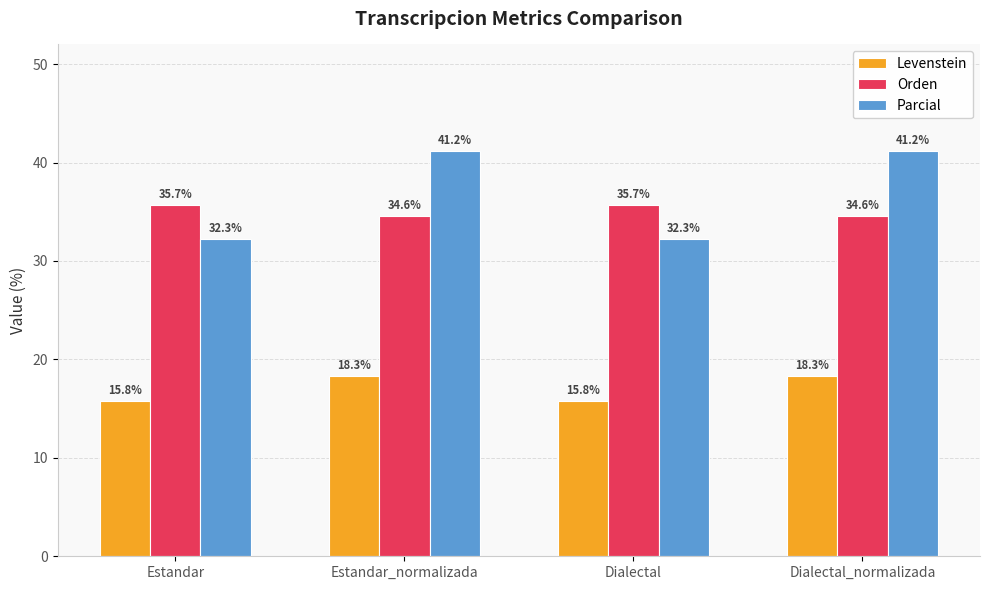

True or false: Parcial has a value of 32.3 at Estandar.

True